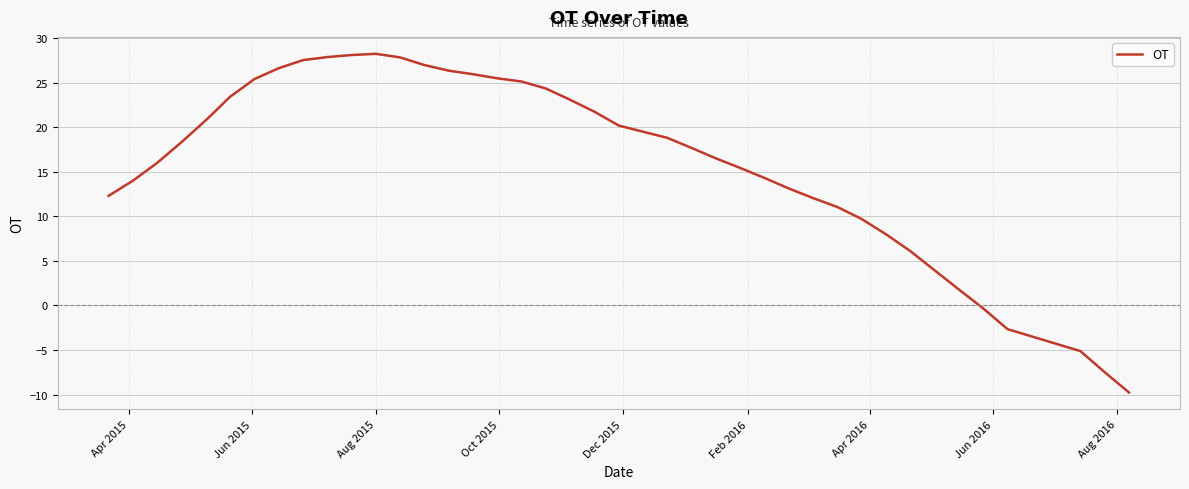

How many lines are shown in the chart?

1